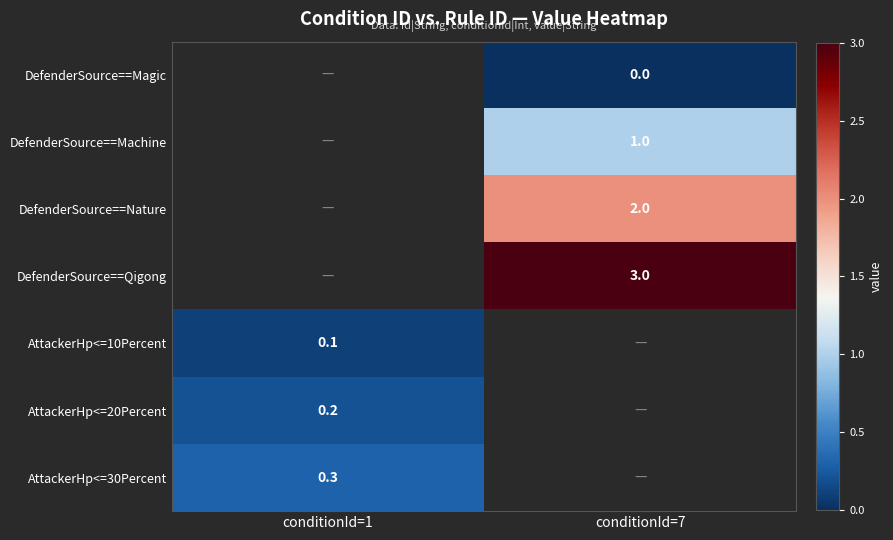

True or false: AttackerHp<=30Percent has a value of 0.3 at conditionId=1.

True